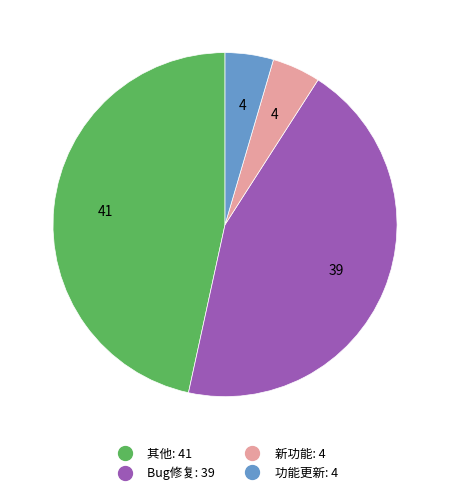

Is the sum of Bug修复 and 功能更新 greater than half?

No